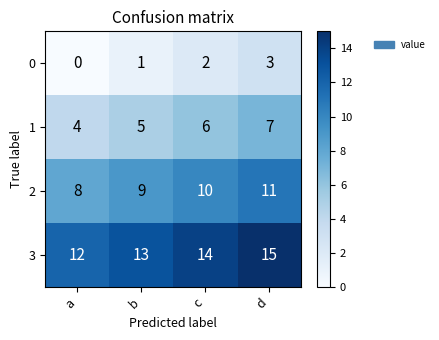

What is the total value across all series at b?

28